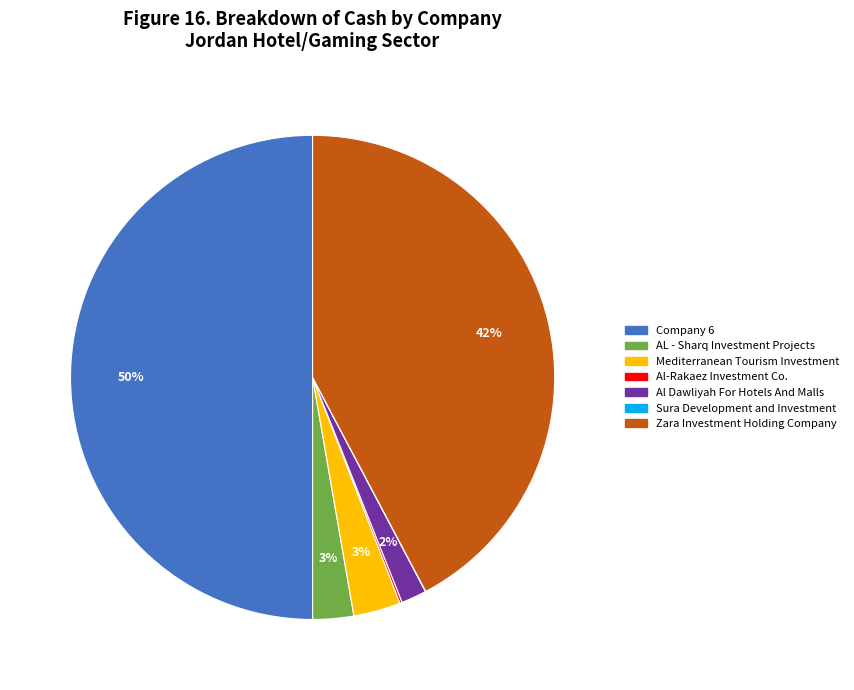

To the nearest percent, what is the difference between the largest and smallest slice percentages?

50%